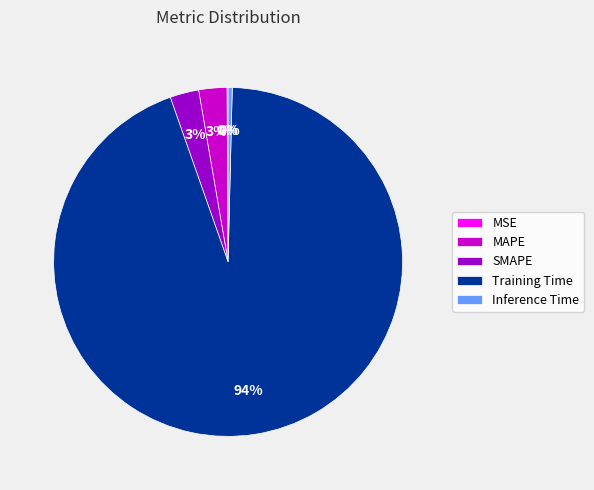

True or false: SMAPE accounts for 10% of the total.

False